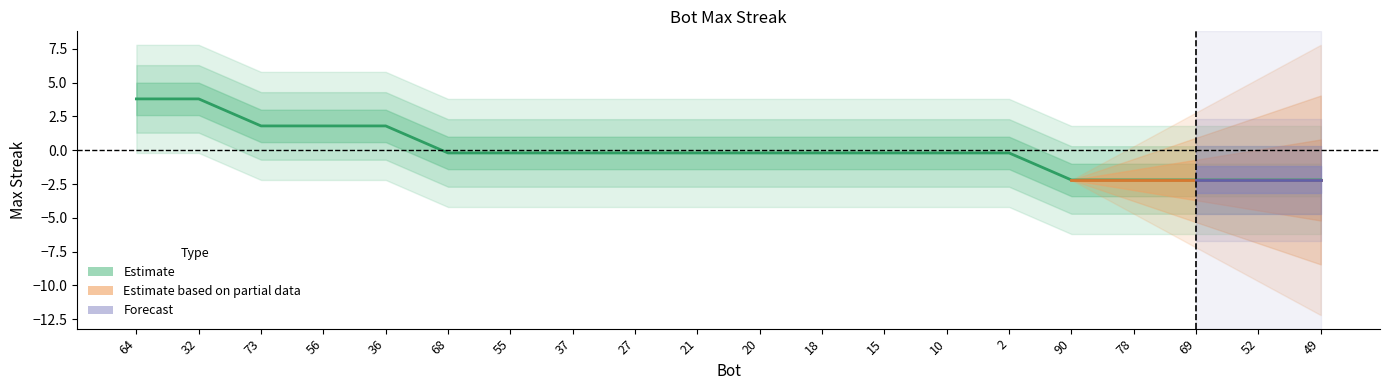

What is the change in value from 64 to 18?

-4.0